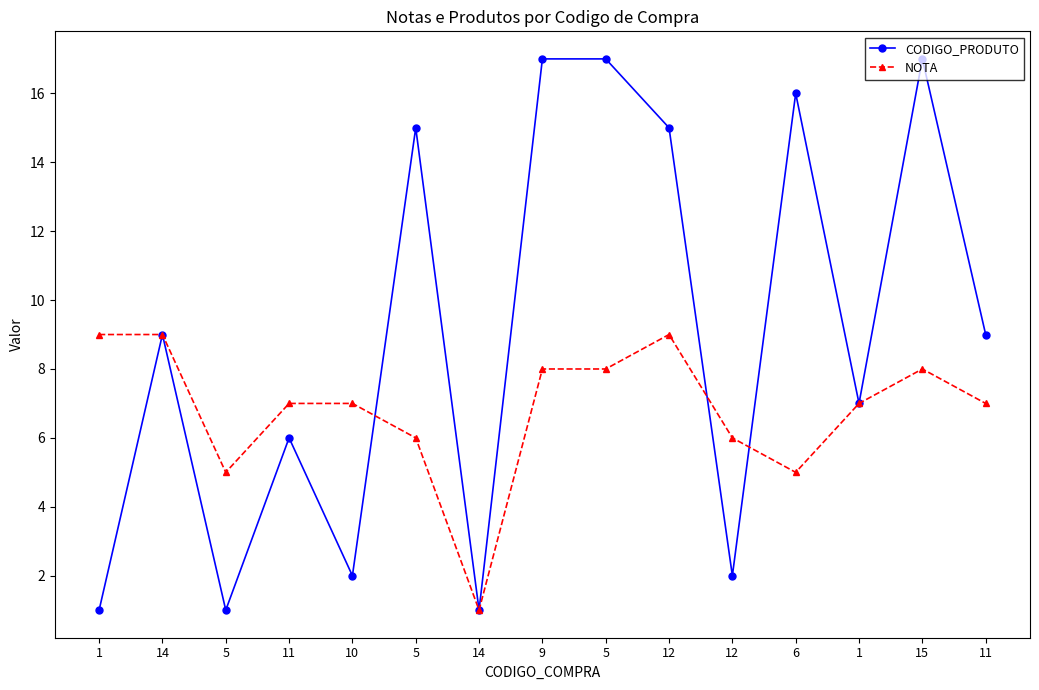

Where is CODIGO_PRODUTO nearest to the value 9?

14